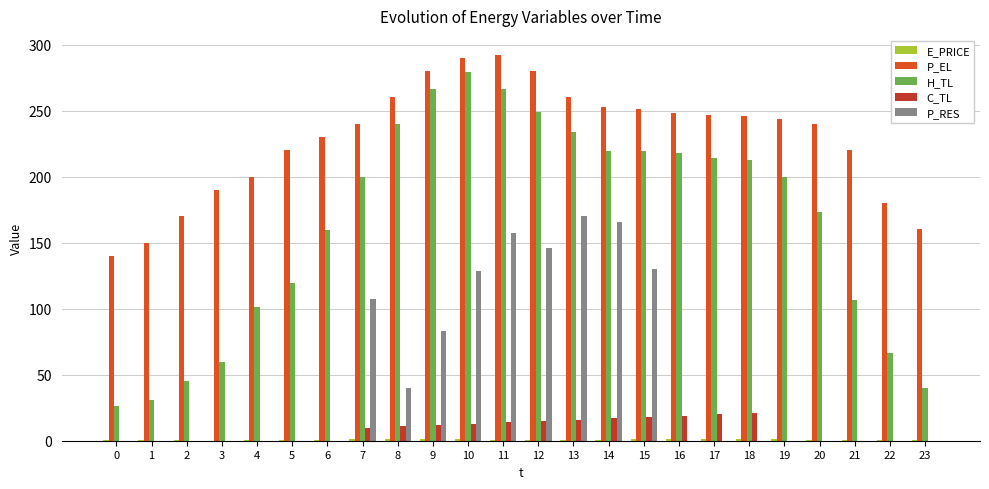

What is the total value across all series at 16?

486.2